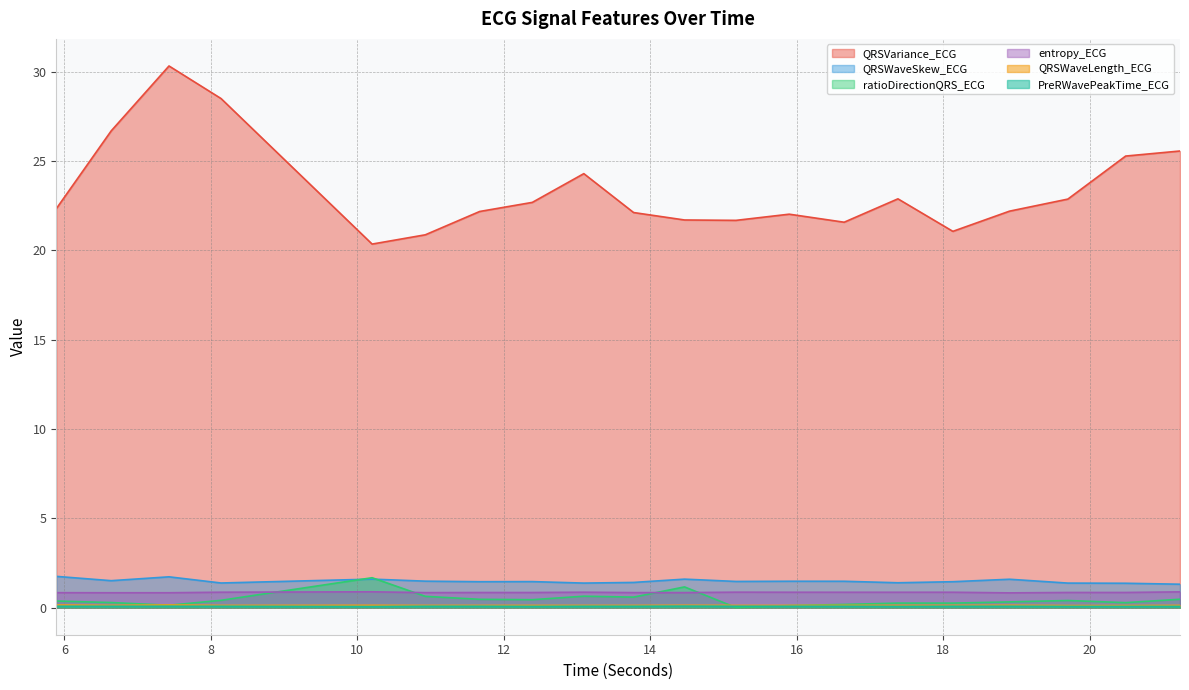

The value of QRSVariance_ECG at 6.640625 is 37.0. True or false?

False